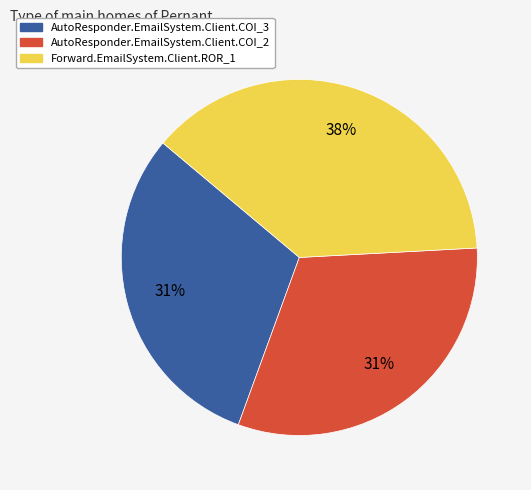

How many segments does this pie chart have?

3